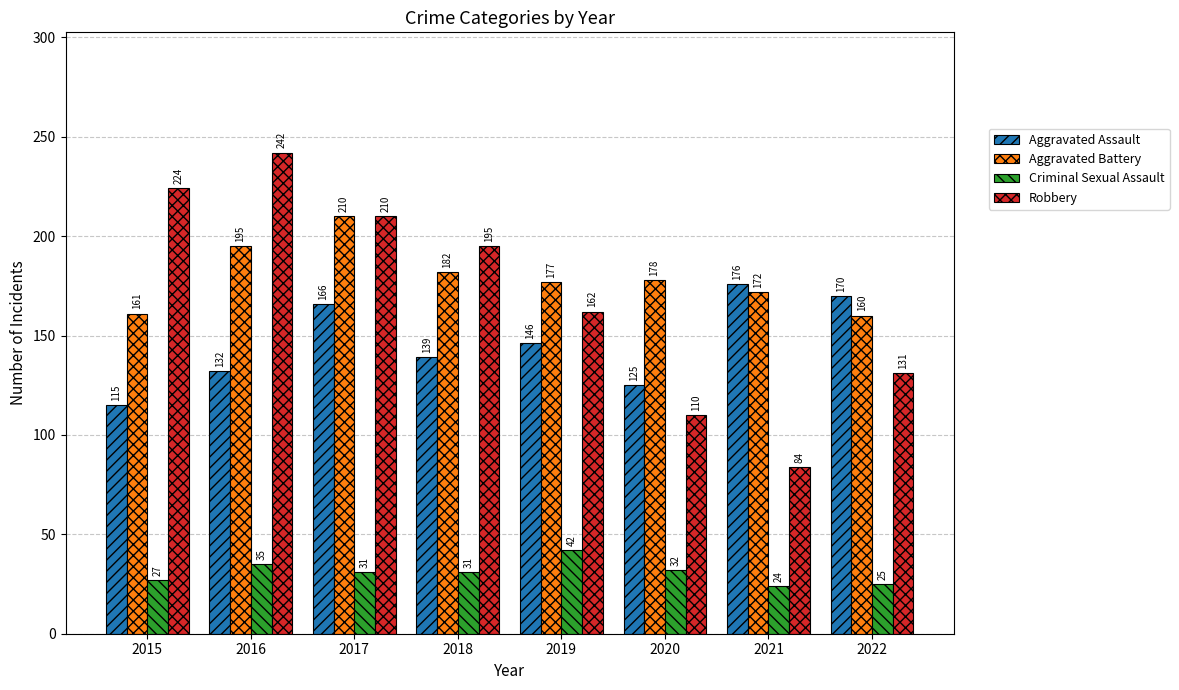

Reading right to left, list all the values displayed in this chart.

Aggravated Assault: 170	176	125	146	139	166	132	115
Aggravated Battery: 160	172	178	177	182	210	195	161
Criminal Sexual Assault: 25	24	32	42	31	31	35	27
Robbery: 131	84	110	162	195	210	242	224